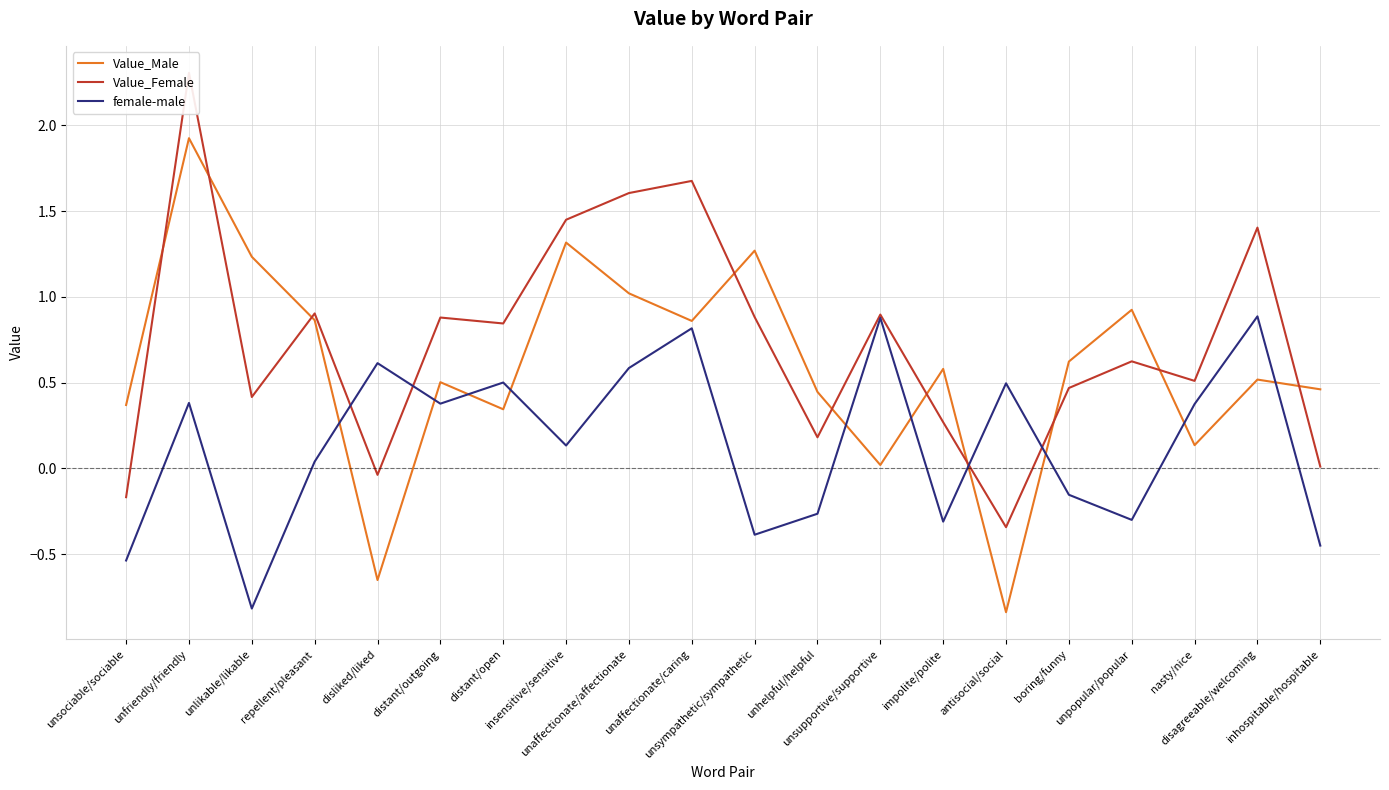

The female-male series shows 0.3 at unsupportive/supportive. True or false?

False